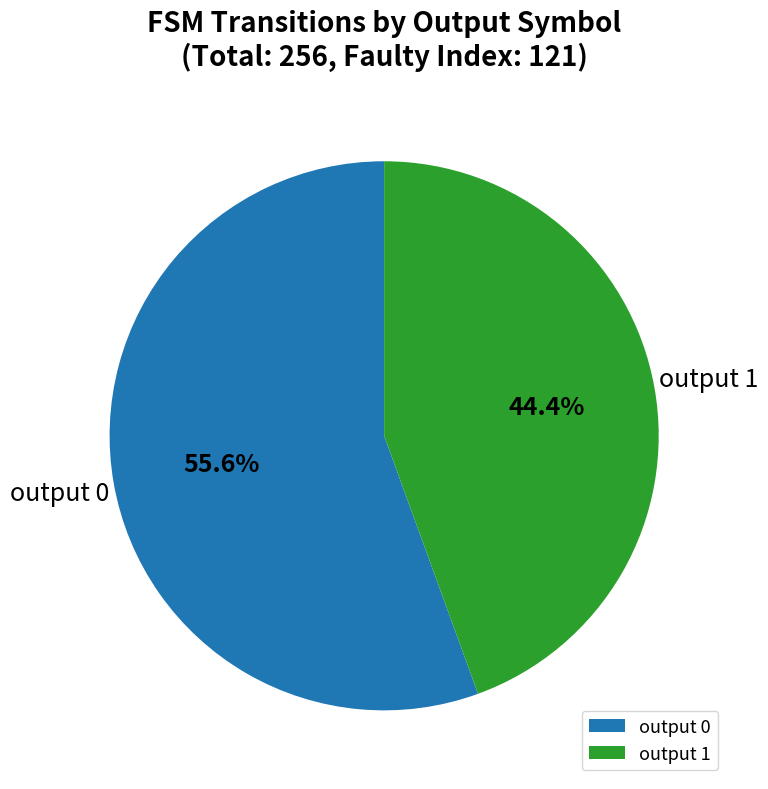

Rank the categories by value from lowest to highest.

output 1, output 0